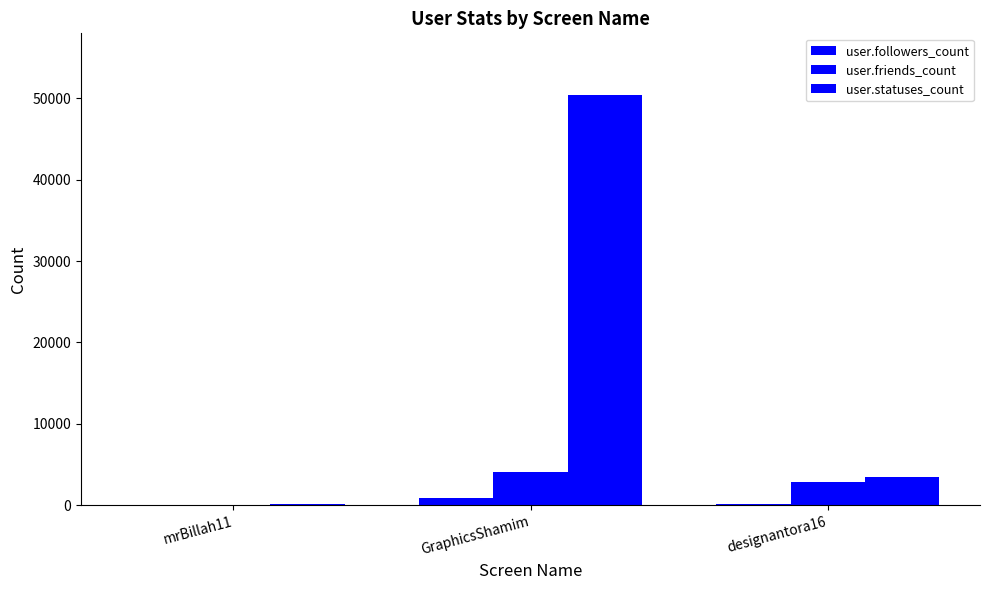

At which category is the sum across all series the highest?

GraphicsShamim